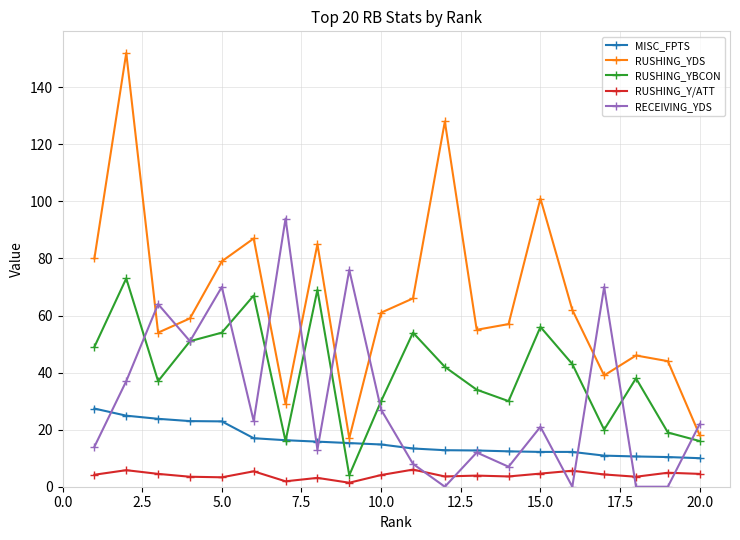

How many interior local valleys does the RUSHING_YBCON series have?

5